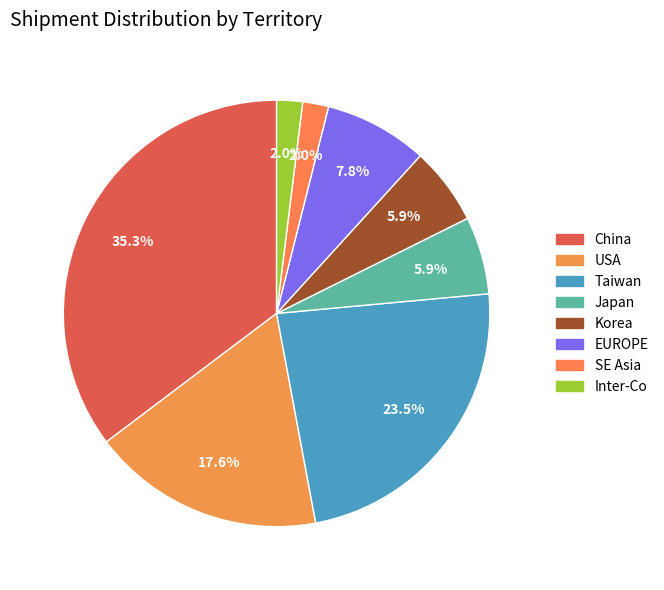

The China slice represents 35% of the pie. True or false?

True